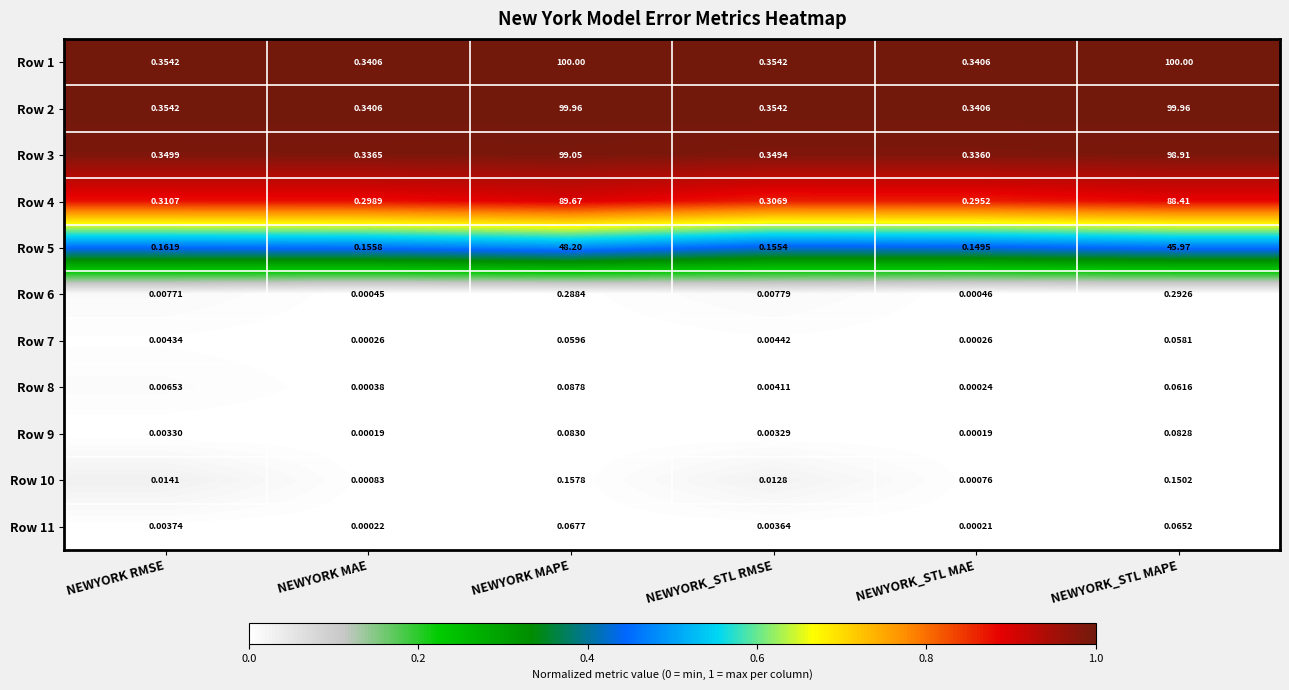

Rank the categories by Row 8 value from lowest to highest.

NEWYORK_STL MAE, NEWYORK MAE, NEWYORK_STL RMSE, NEWYORK RMSE, NEWYORK_STL MAPE, NEWYORK MAPE